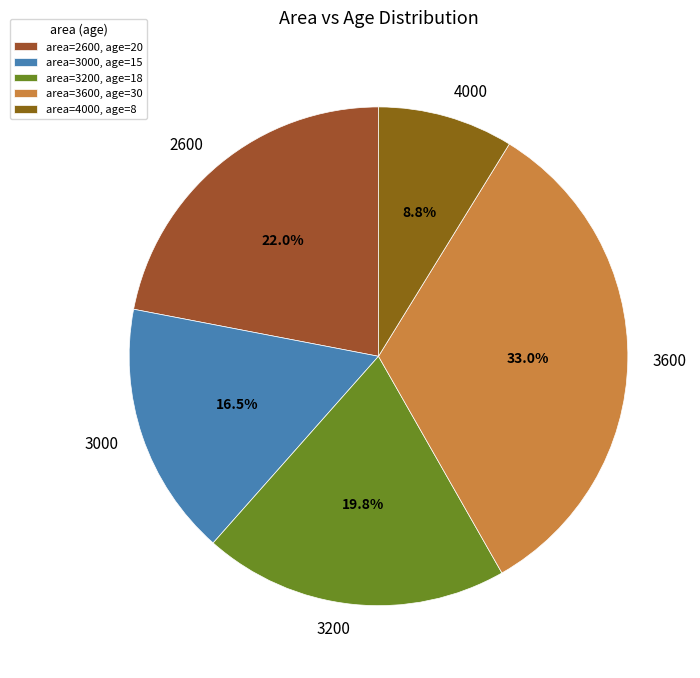

What percentage is the 3600 slice, to the nearest percent?

33%